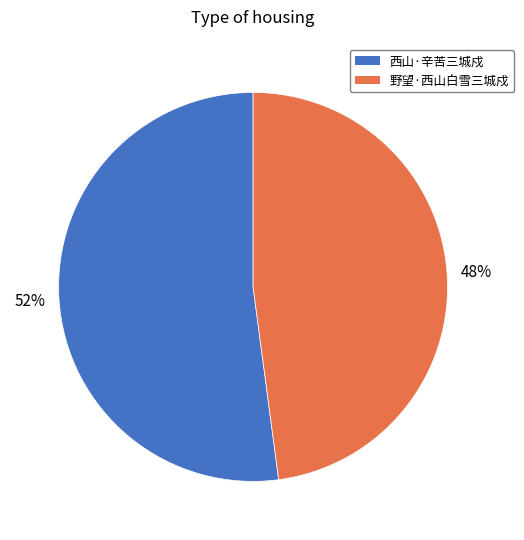

How many slices are in this pie chart?

2